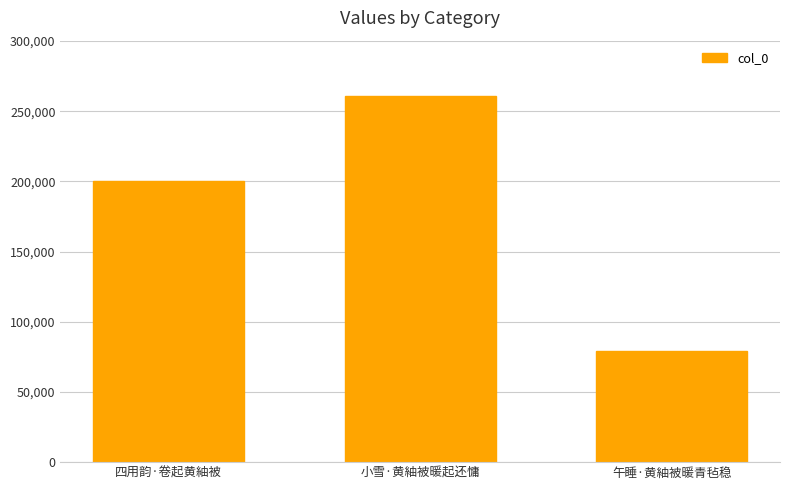

Rank the categories by value from lowest to highest.

午睡·黄紬被暖青毡稳, 四用韵·卷起黄紬被, 小雪·黄紬被暖起还慵